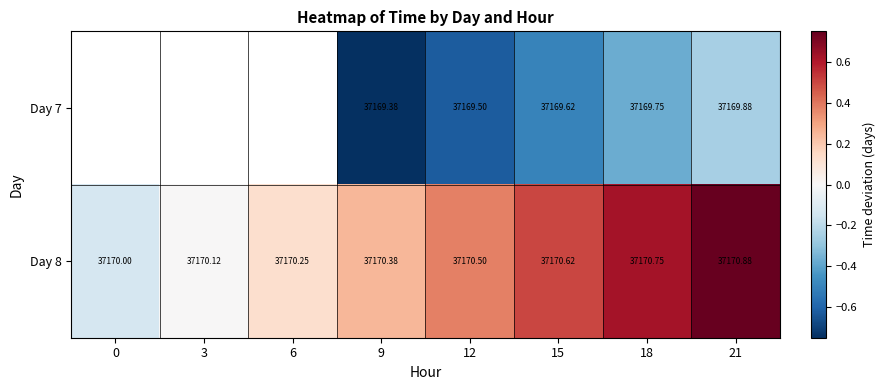

Is it true that Day 7 equals -0.3 at 15?

False